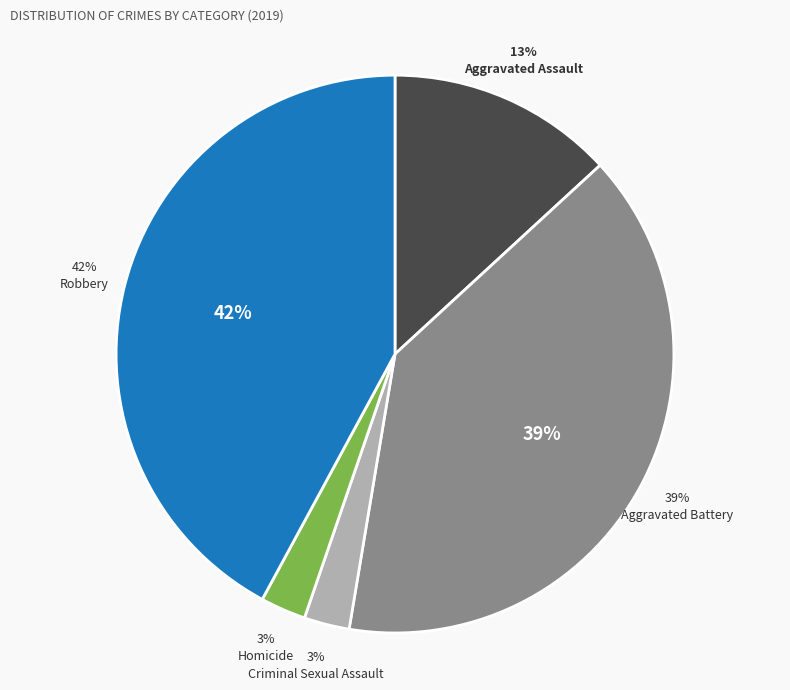

Rank the categories by value from lowest to highest.

Criminal Sexual Assault, Homicide, Aggravated Assault, Aggravated Battery, Robbery